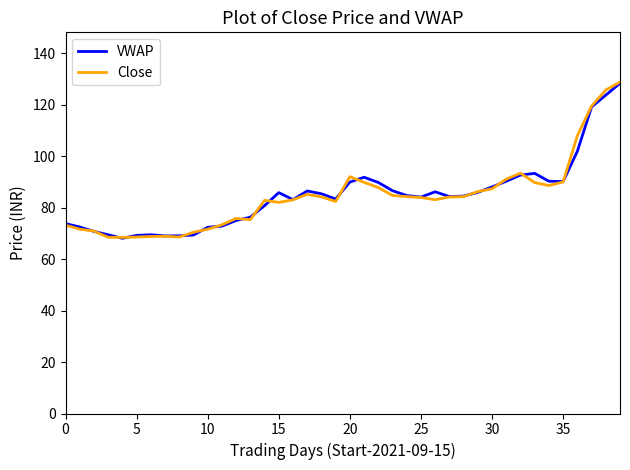

What is the minimum value for Close?

68.4